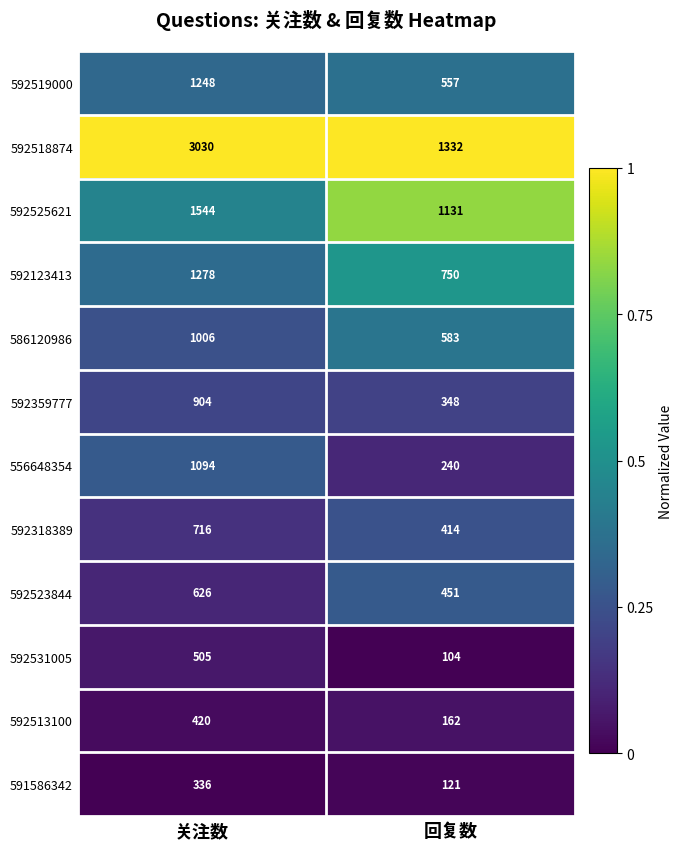

What is the difference between the highest and lowest values at 关注数?

2694